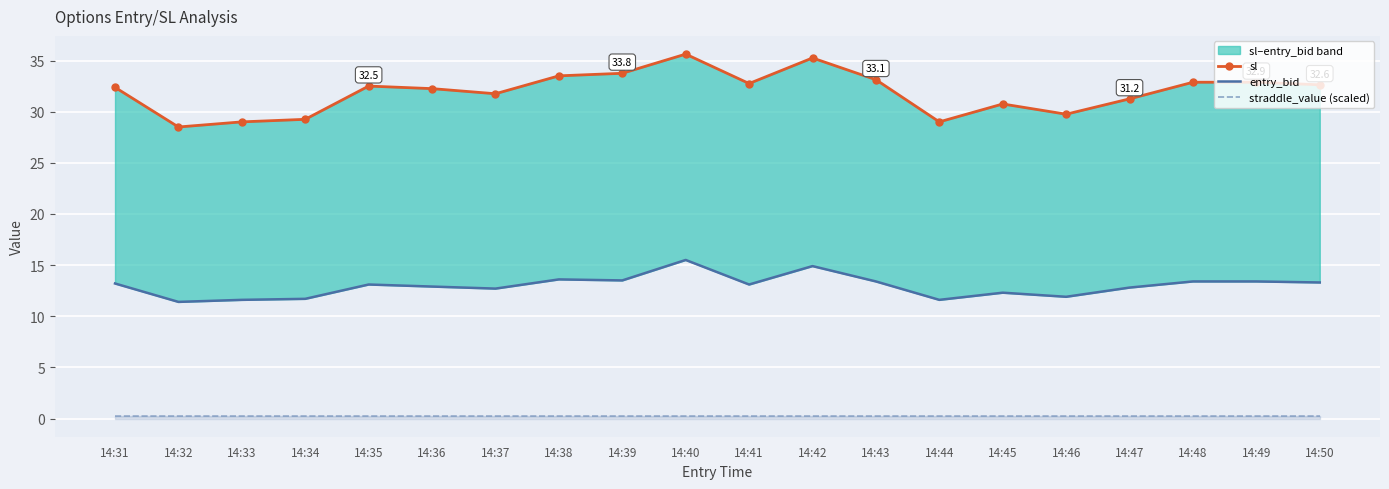

True or false: entry_bid and sl intersect in this chart.

False